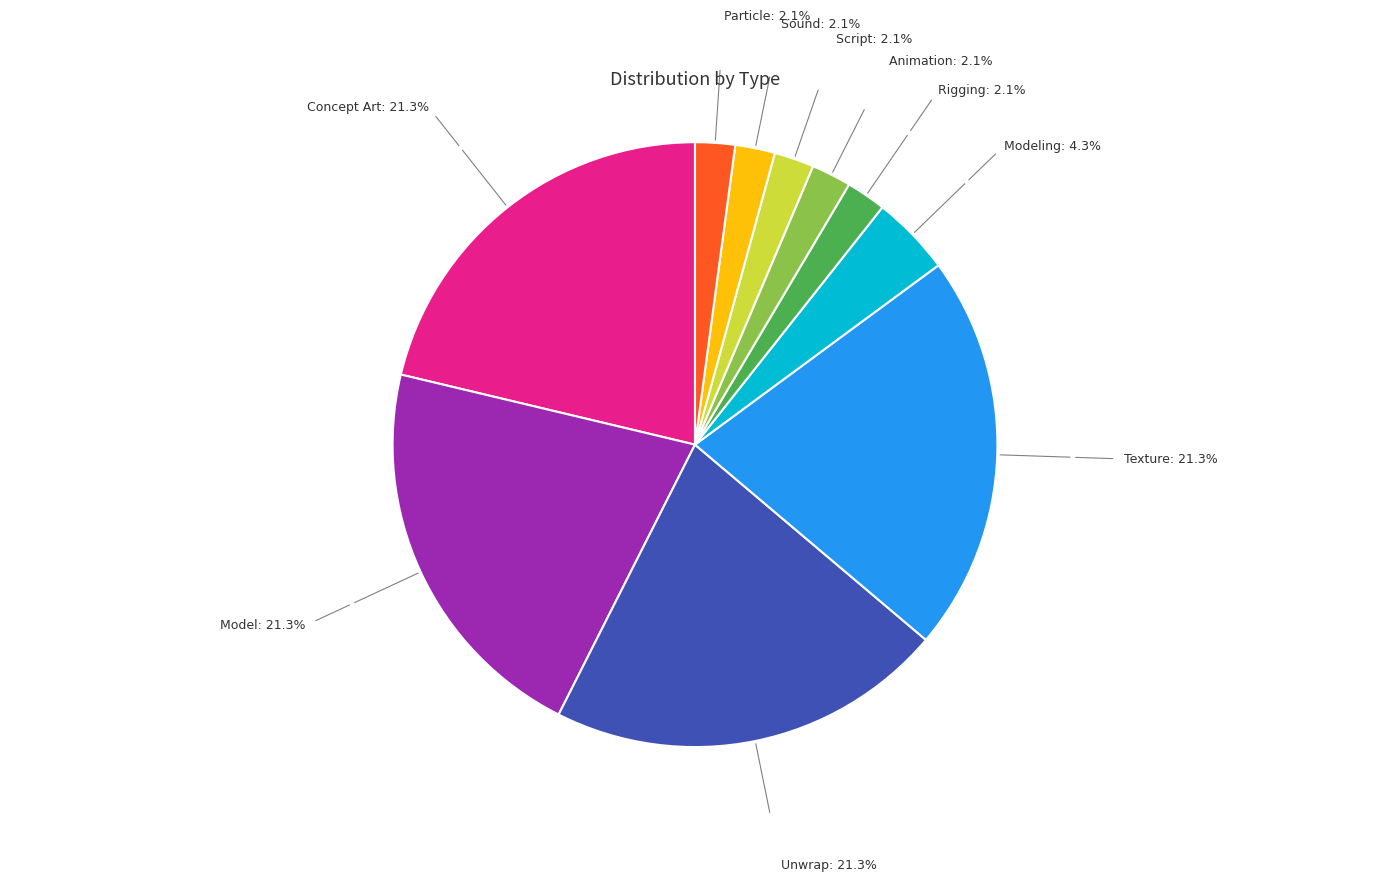

Is there a majority slice in this chart?

No